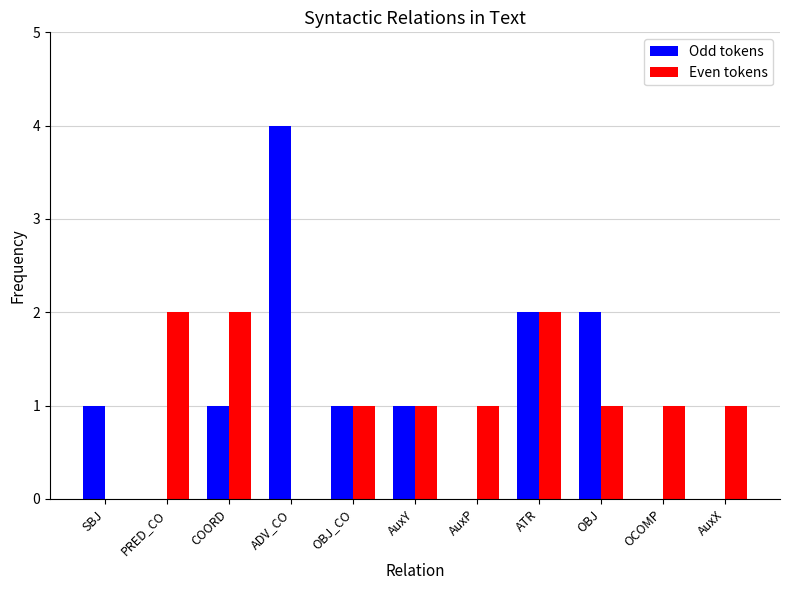

How many groups of bars are there?

11